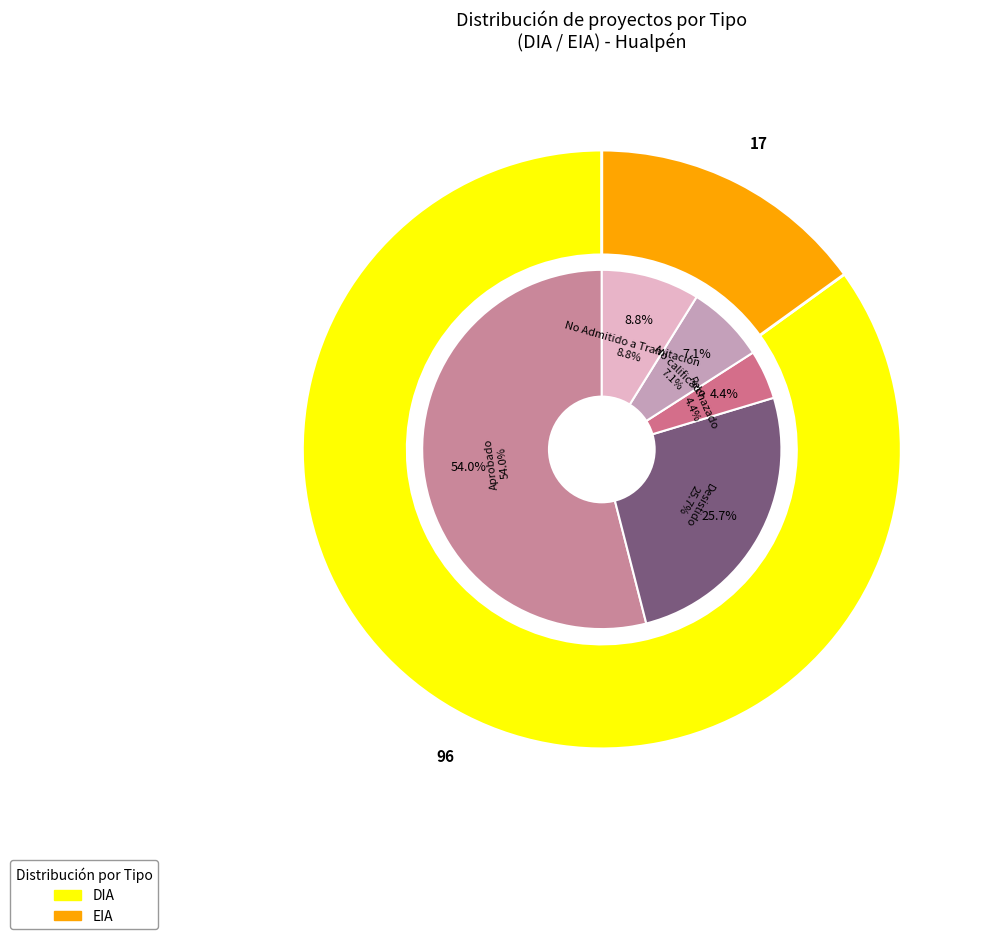

What is the ratio of the value at EIA to the value at DIA?

0.2